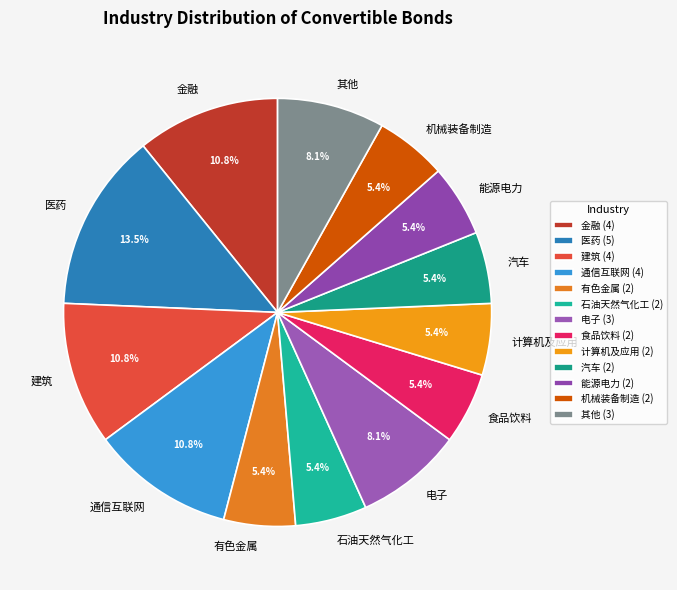

Does any single category account for the majority?

No